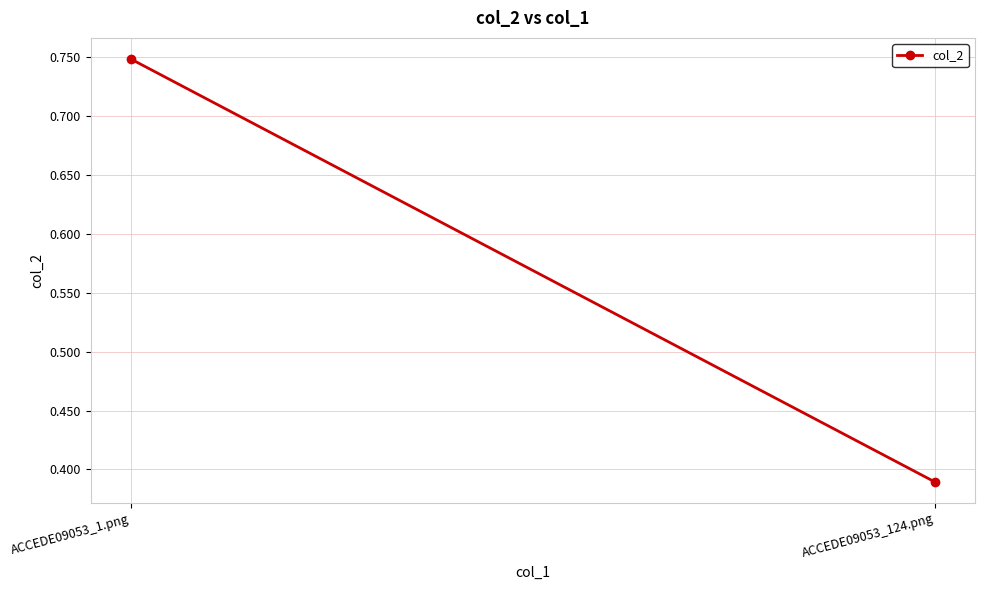

Where is the data nearest to the value 0?

ACCEDE09053_124.png